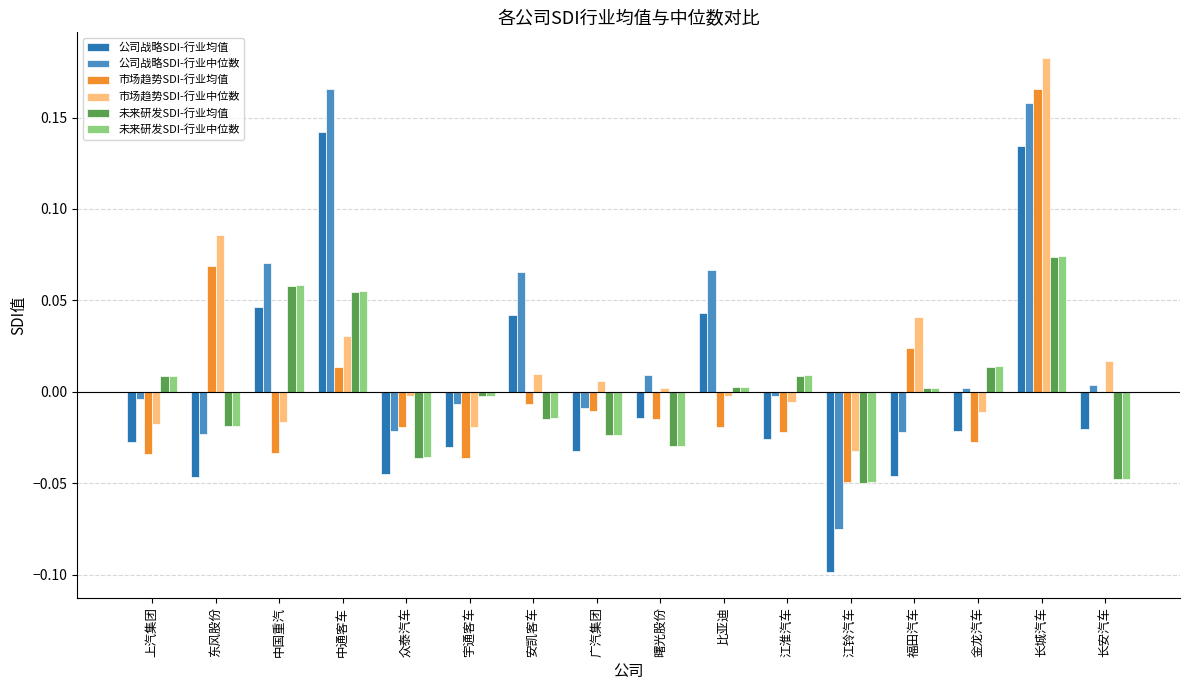

How many data points does each series have?

16